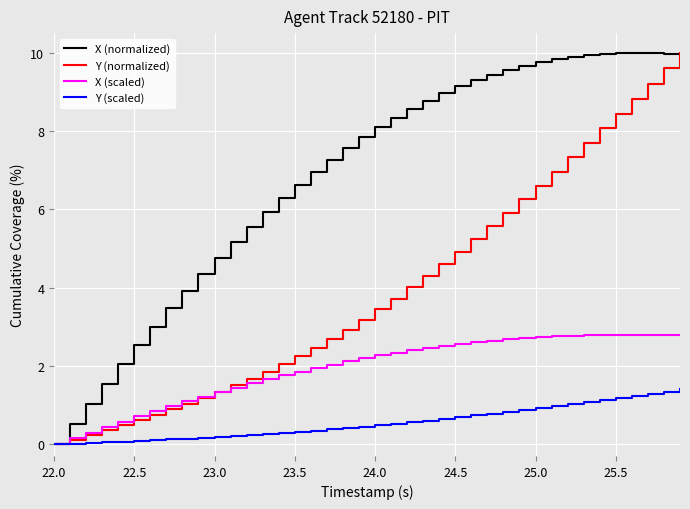

What is the maximum value shown in the chart?

10.0